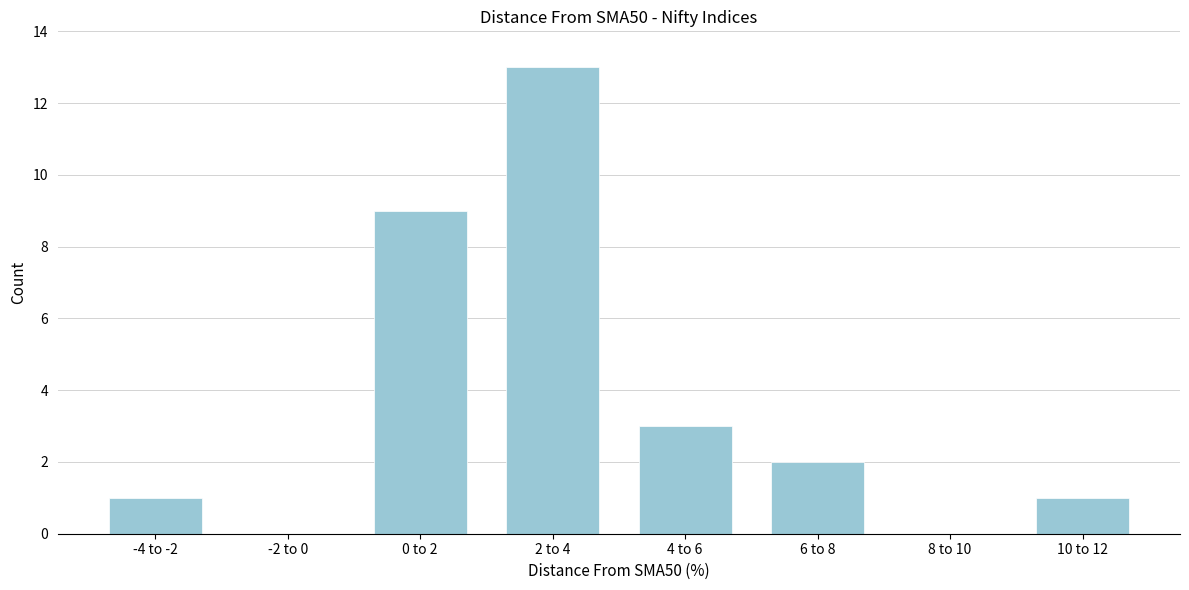

Reading left to right, transcribe all the data shown in this chart.

-4 to -2=1	-2 to 0=0	0 to 2=9	2 to 4=13	4 to 6=3	6 to 8=2	8 to 10=0	10 to 12=1